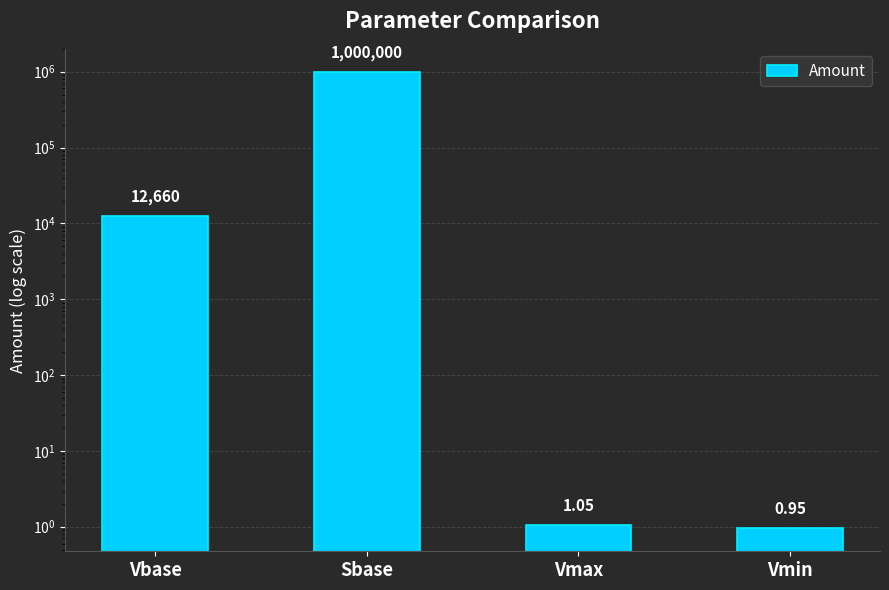

List the labels in order of value, smallest first.

Vmin, Vmax, Vbase, Sbase